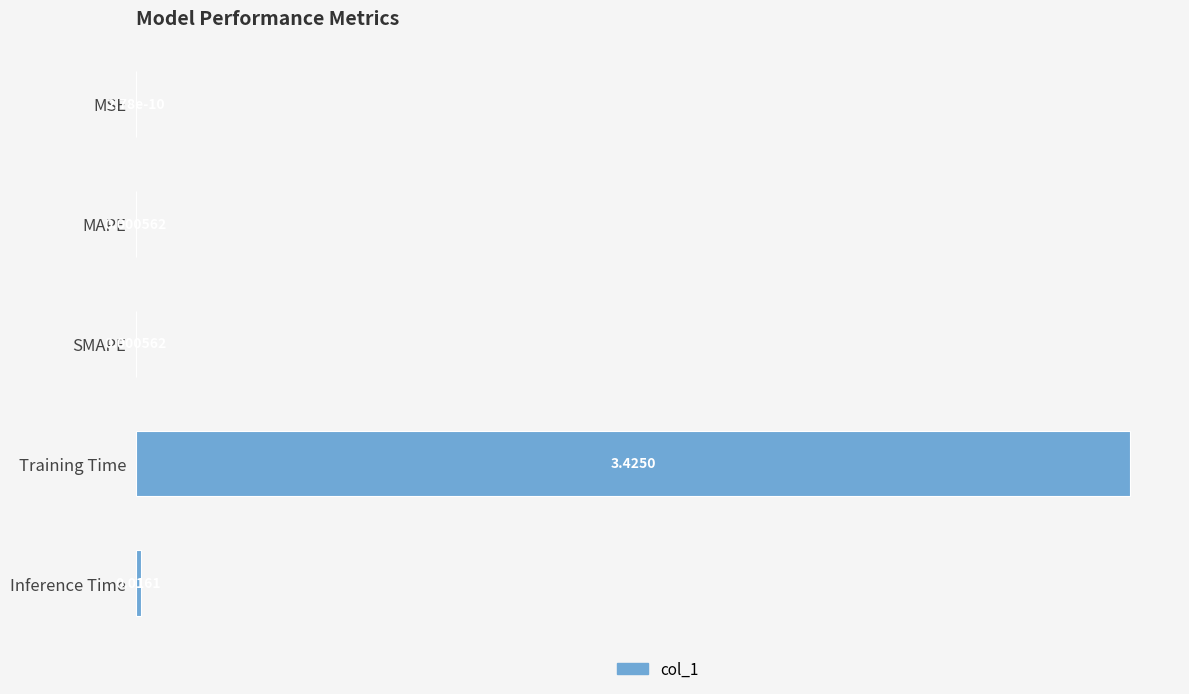

Between Inference Time and Training Time, which is larger?

Training Time